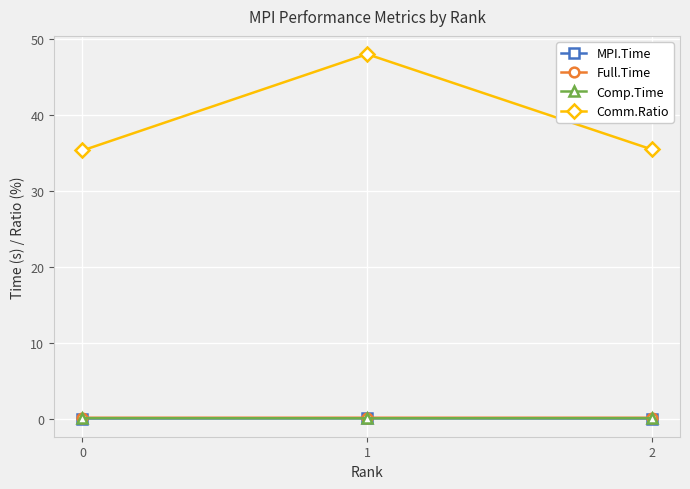

How many lines are shown in the chart?

4